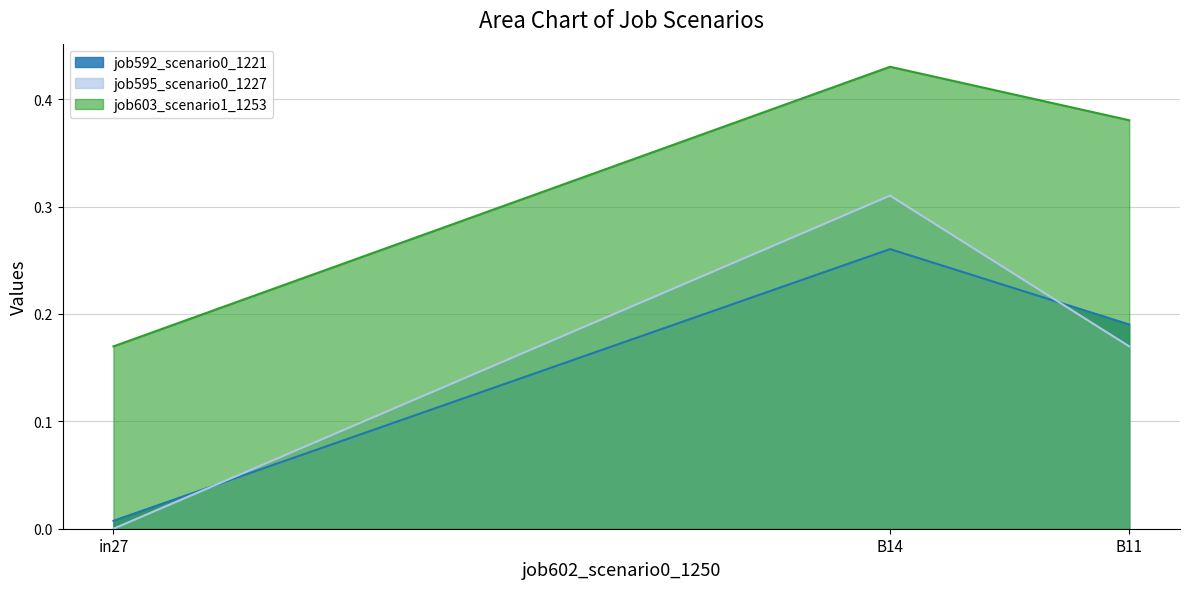

Reading left to right, what are all the values shown in this chart?

job592_scenario0_1221: 0.0	0.3	0.2
job595_scenario0_1227: 0.0	0.3	0.2
job603_scenario1_1253: 0.2	0.4	0.4